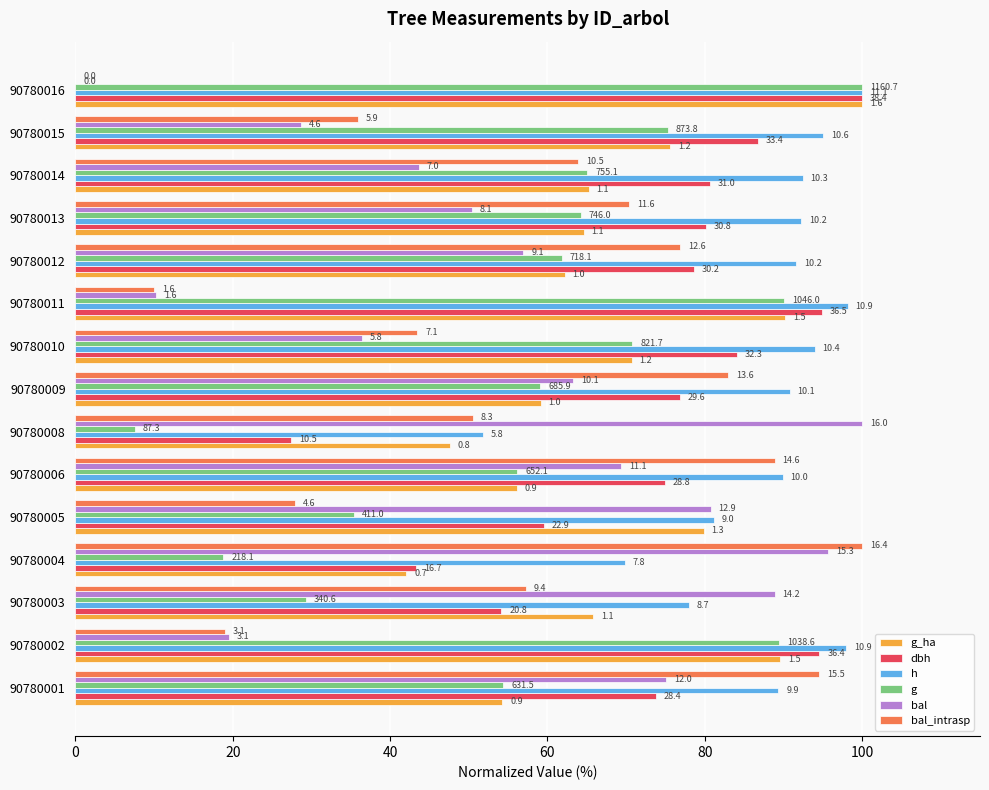

What position from the right is 13?

2